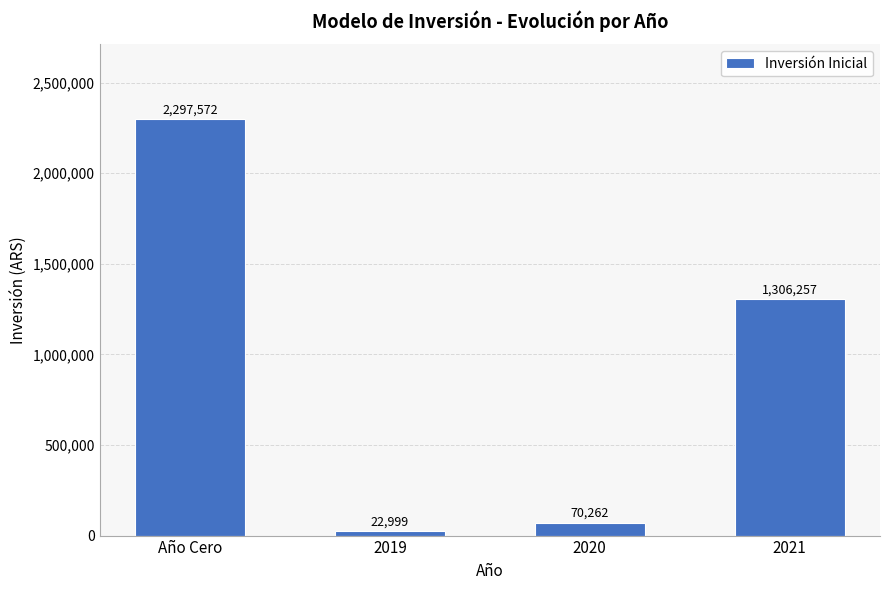

True or false: the data shows 22999 at 2019.

True